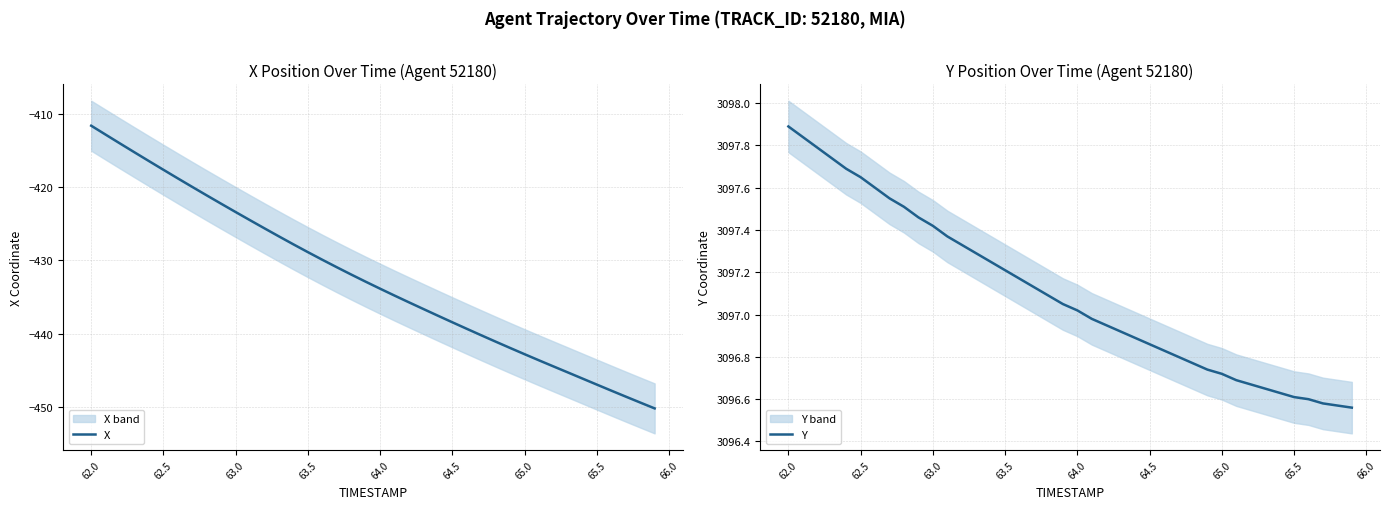

True or false: X has more than 1 points higher than both neighbors.

False